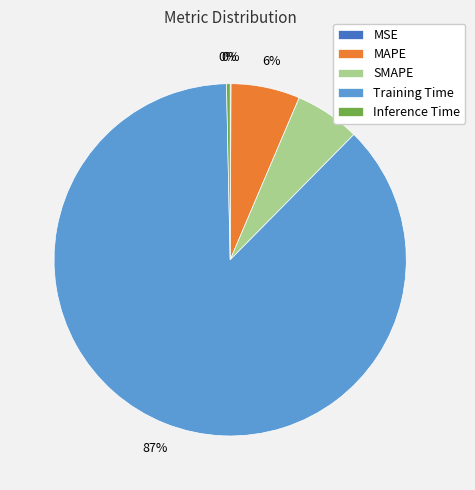

Combined, do MAPE and Inference Time account for over 50%?

No